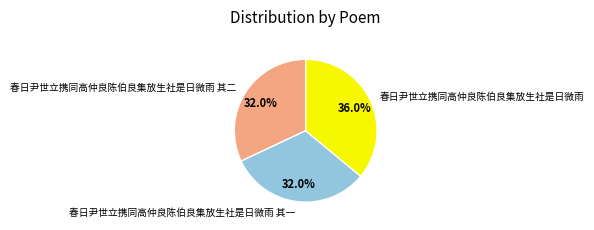

Approximately how many times larger is the value at 春日尹世立携同高仲良陈伯良集放生社是日微雨 其一 compared to 春日尹世立携同高仲良陈伯良集放生社是日微雨 其二?

1.0